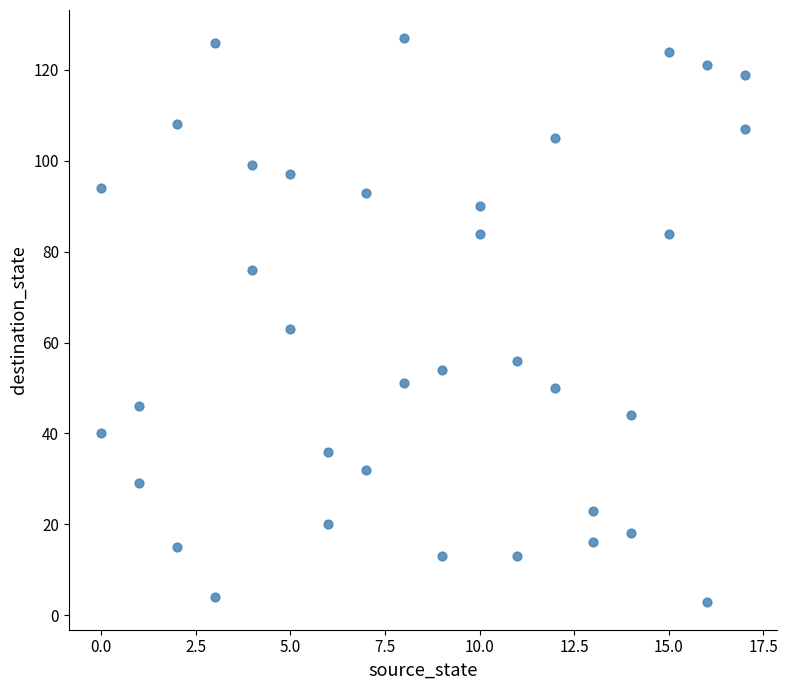

What is the range of Y values (max minus min)?

124